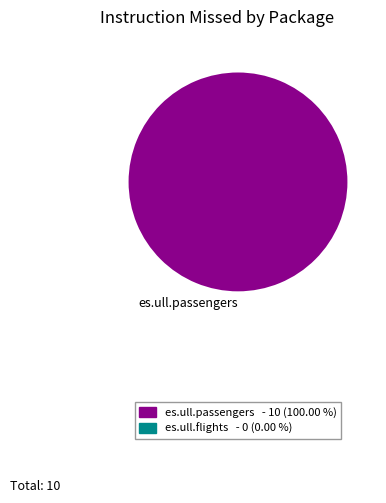

Is there a majority slice in this chart?

Yes